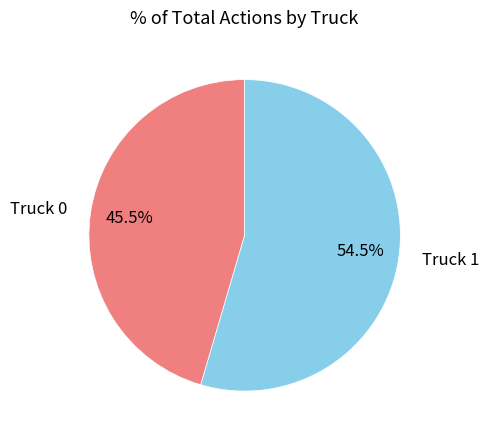

Which has a higher value, Truck 1 or Truck 0?

Truck 1